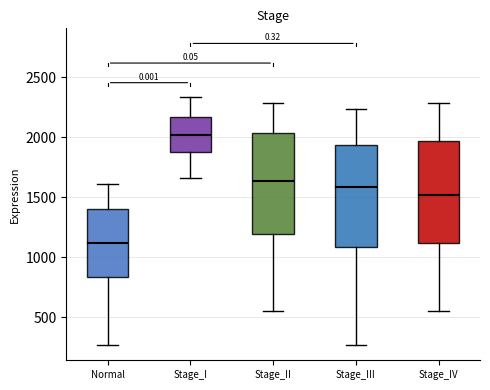

Reading left to right, read every box against the y-axis: the position of its median line, the range the box covers, and the ends of its whiskers. The values are not printed on the chart, so give them approximately, as read against the axis.

Normal: median 1100, box 850 to 1400, whiskers 250 to 1600
Stage_I: median 2000, box 1850 to 2150, whiskers 1650 to 2350
Stage_II: median 1650, box 1200 to 2050, whiskers 550 to 2300
Stage_III: median 1600, box 1100 to 1950, whiskers 250 to 2250
Stage_IV: median 1500, box 1100 to 1950, whiskers 550 to 2300